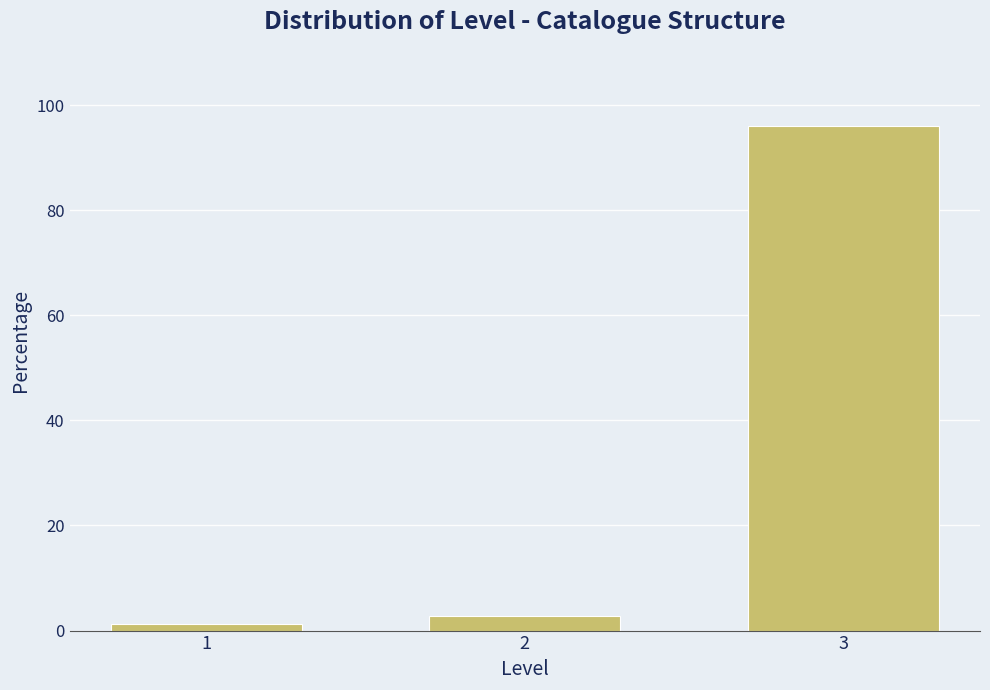

Reading left to right, extract all data points from this chart.

1=1.2	2=2.7	3=96.1